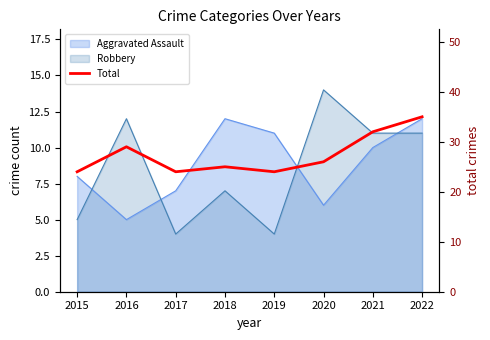

How many data points are above 26?

3